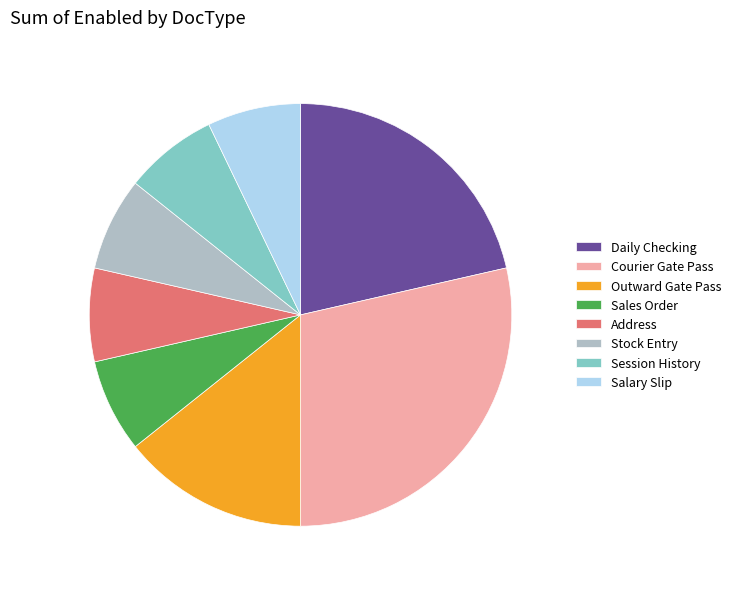

True or false: Outward Gate Pass accounts for 14% of the total.

True